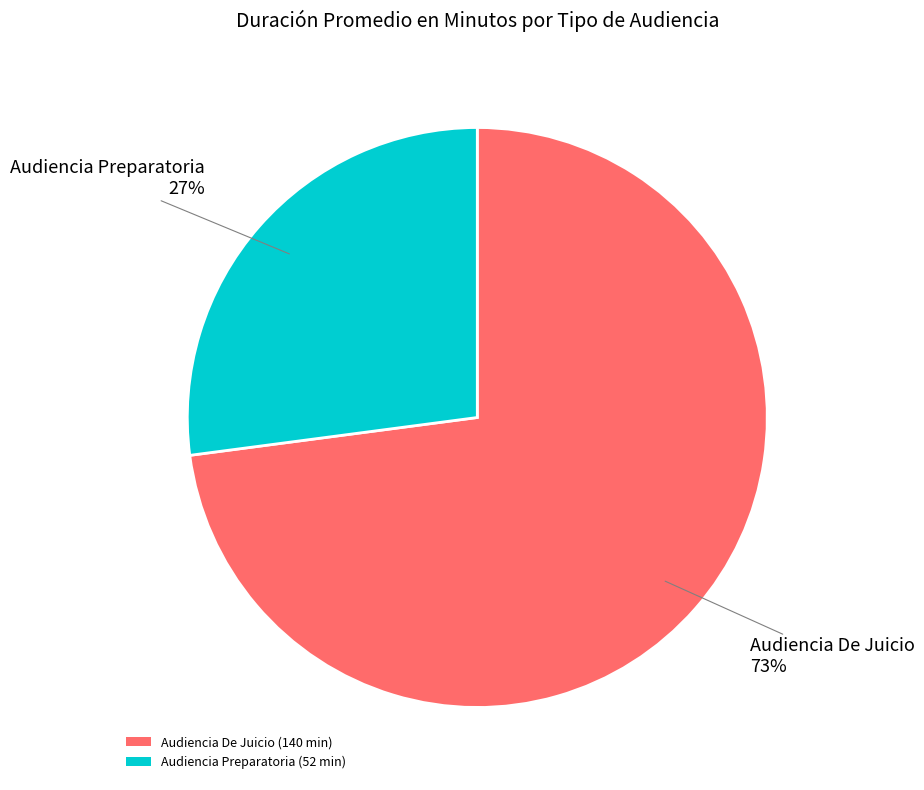

Rank the categories by value from lowest to highest.

Audiencia Preparatoria, Audiencia De Juicio